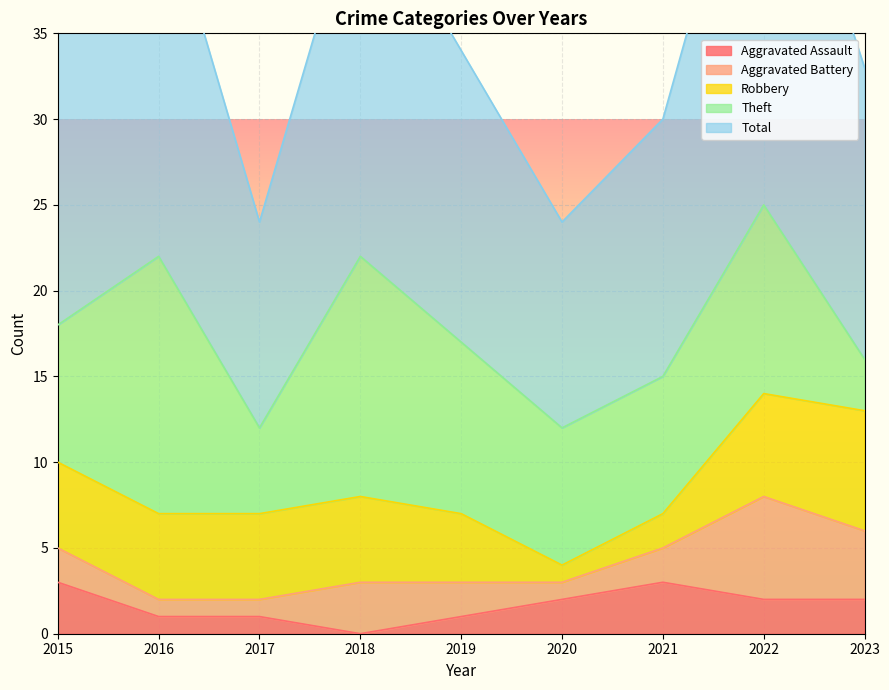

How many values in the Aggravated Assault series are below 2?

4